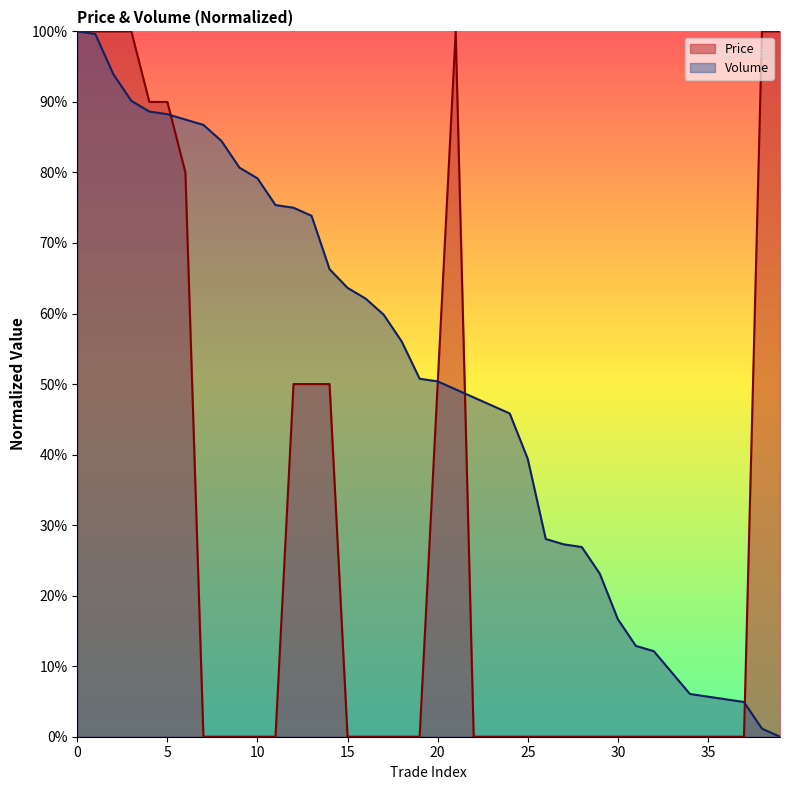

What is the difference between the Volume values at 8 and 16?

22.3